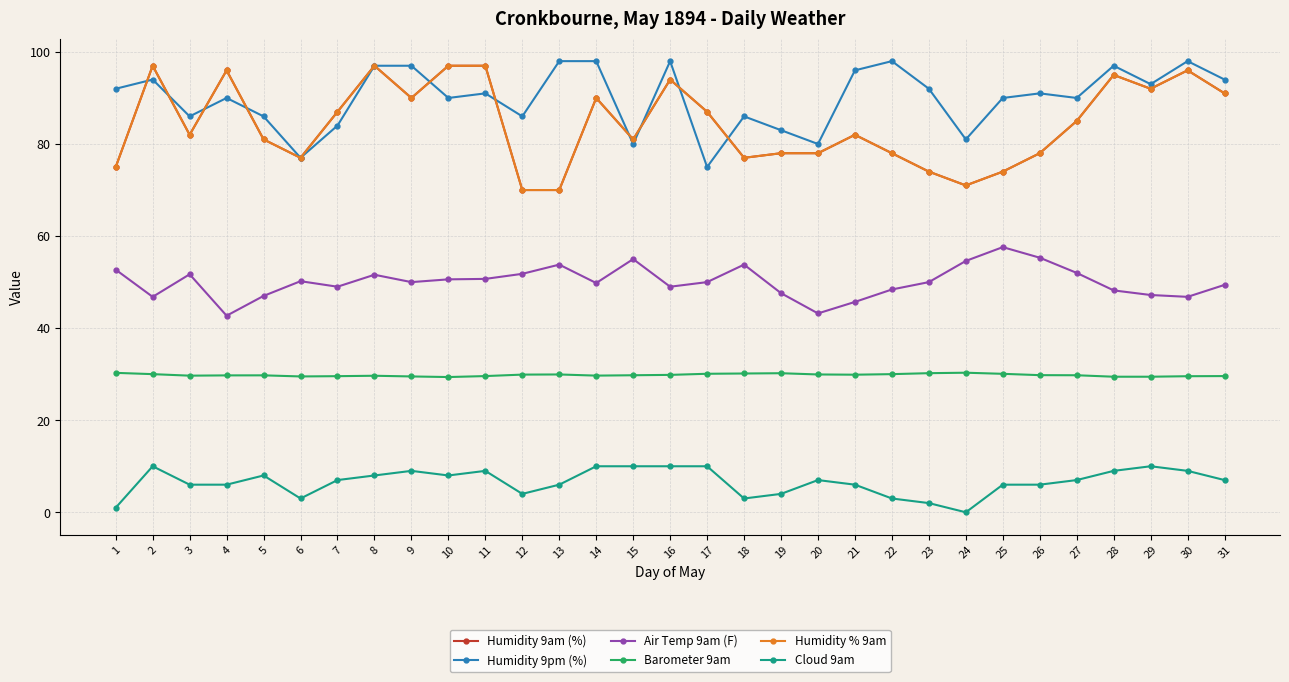

At which label is Humidity 9pm (%) closest to 86?

3